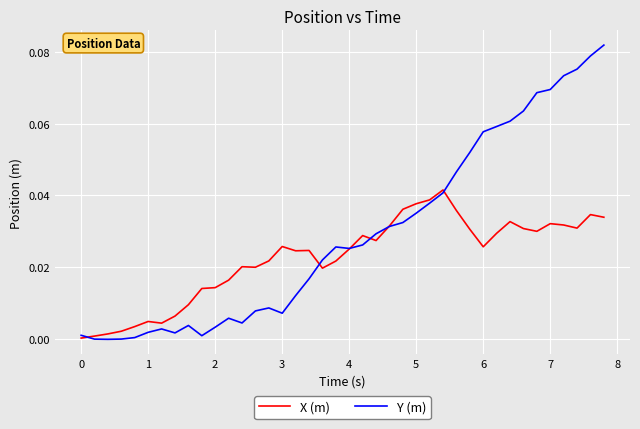

Rank the series by their maximum value, from highest to lowest.

Y (m), X (m)